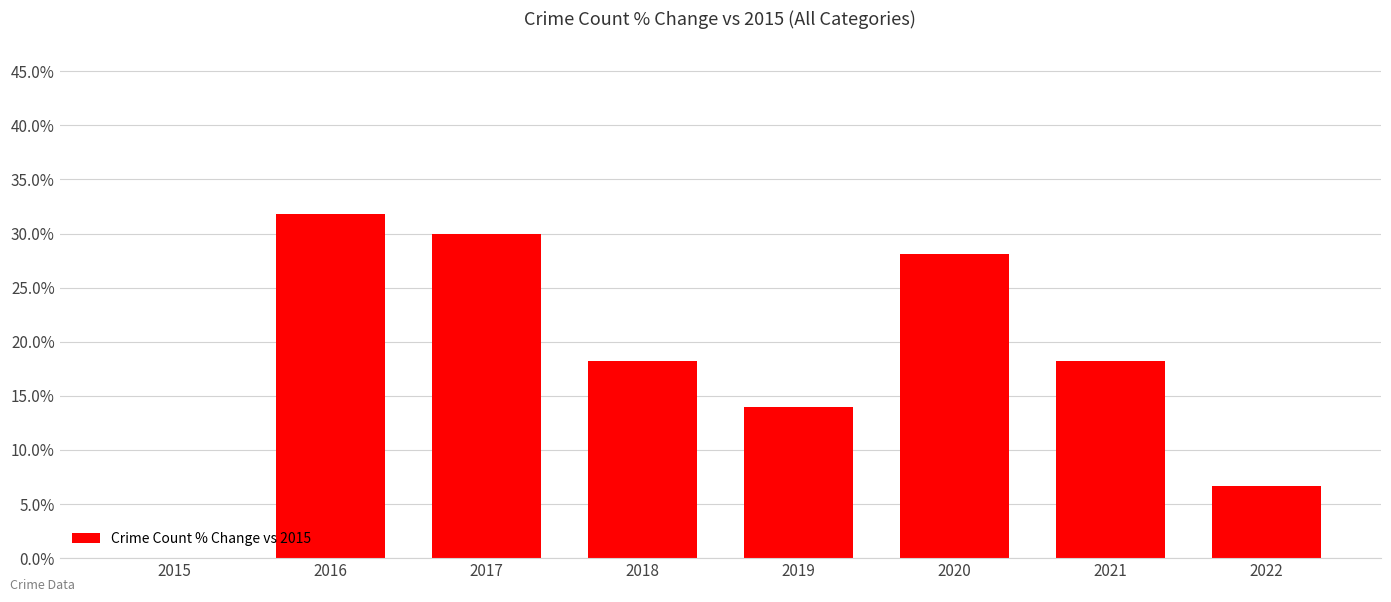

Is it true that the value at 2017 is 30.0?

True